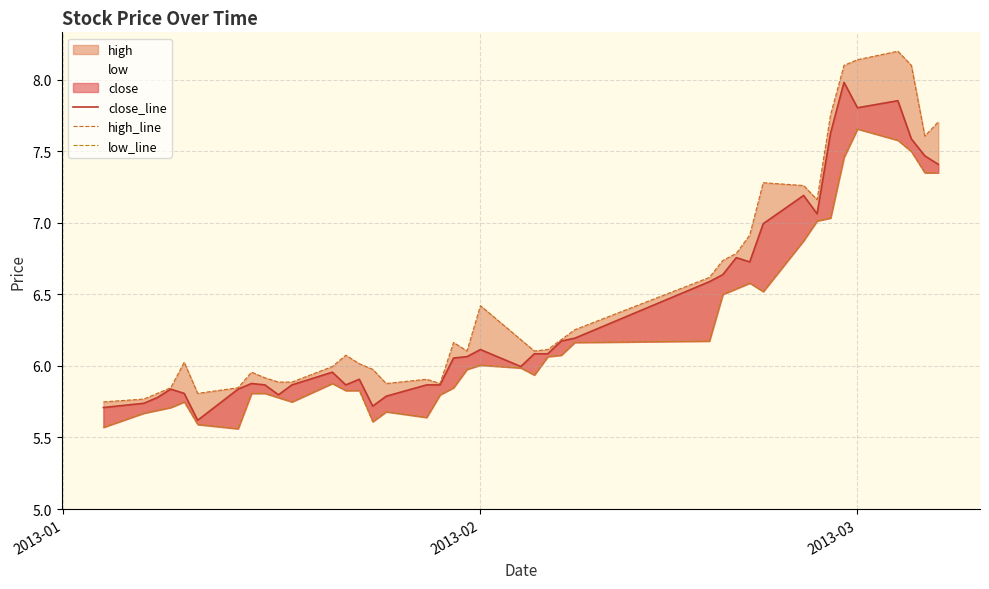

How many interior local valleys does the close_line series have?

8